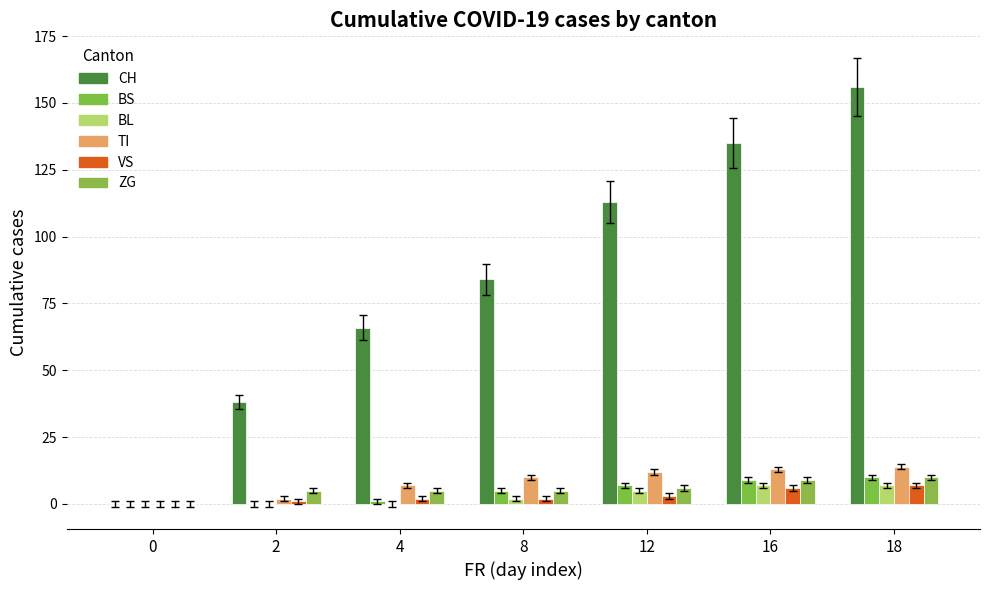

What value does the CH series have at 8, to the nearest 5?

85